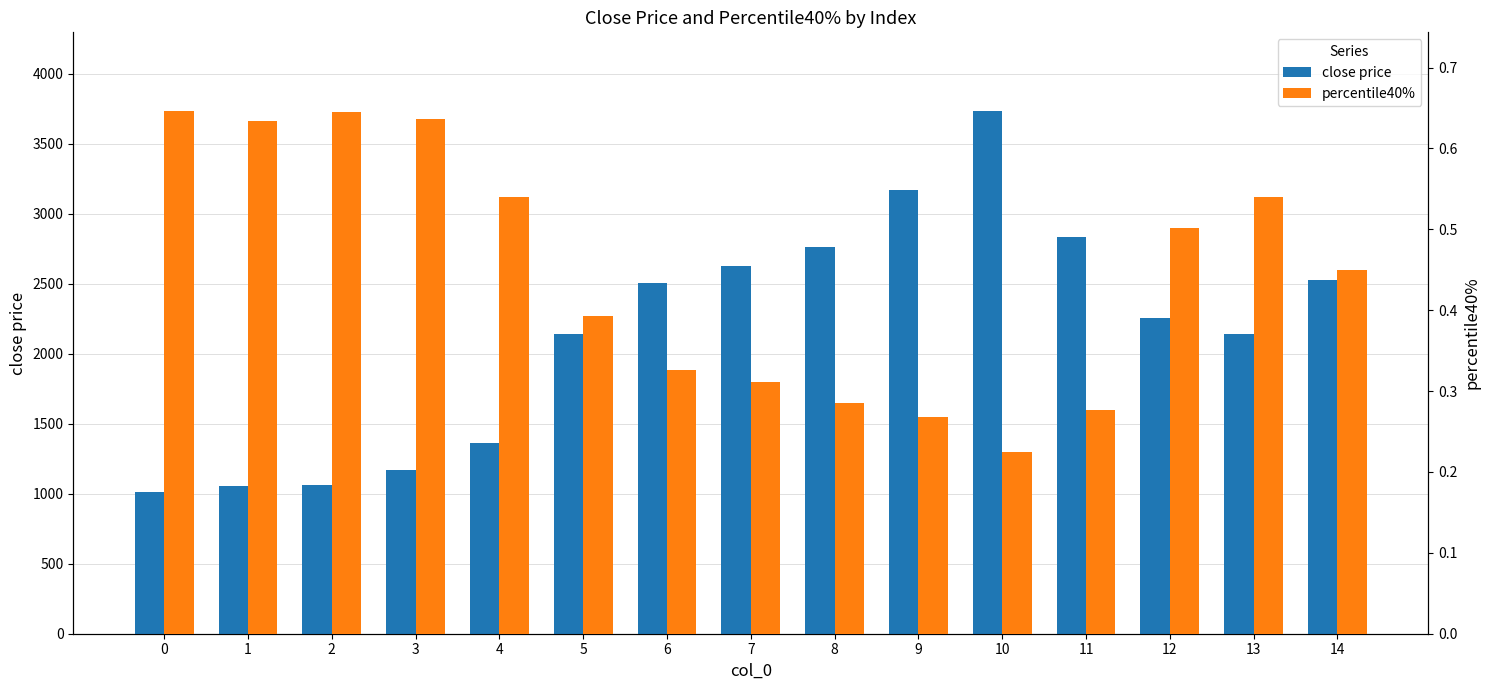

How many series are shown in this chart?

2